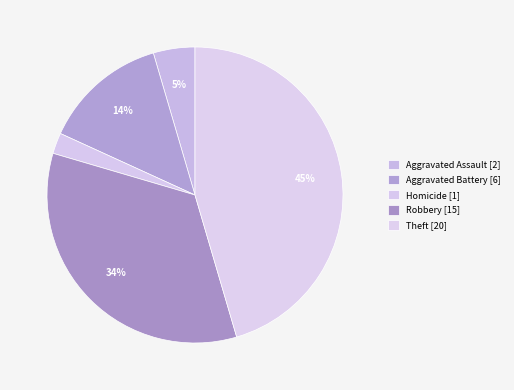

How many slices are in this pie chart?

5